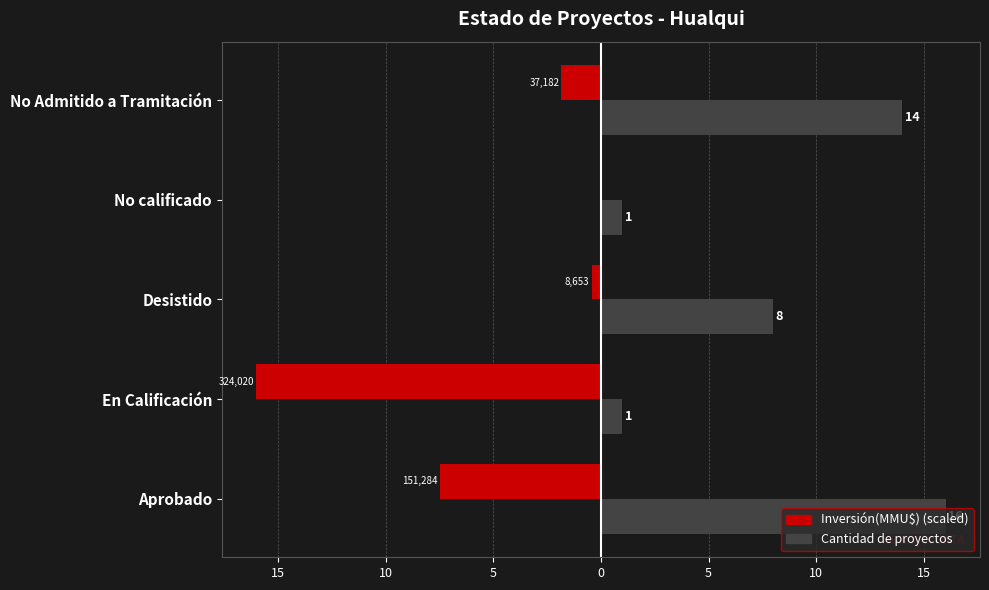

What are all the series names shown in the legend?

Inversión(MMU$) (scaled), Cantidad de proyectos